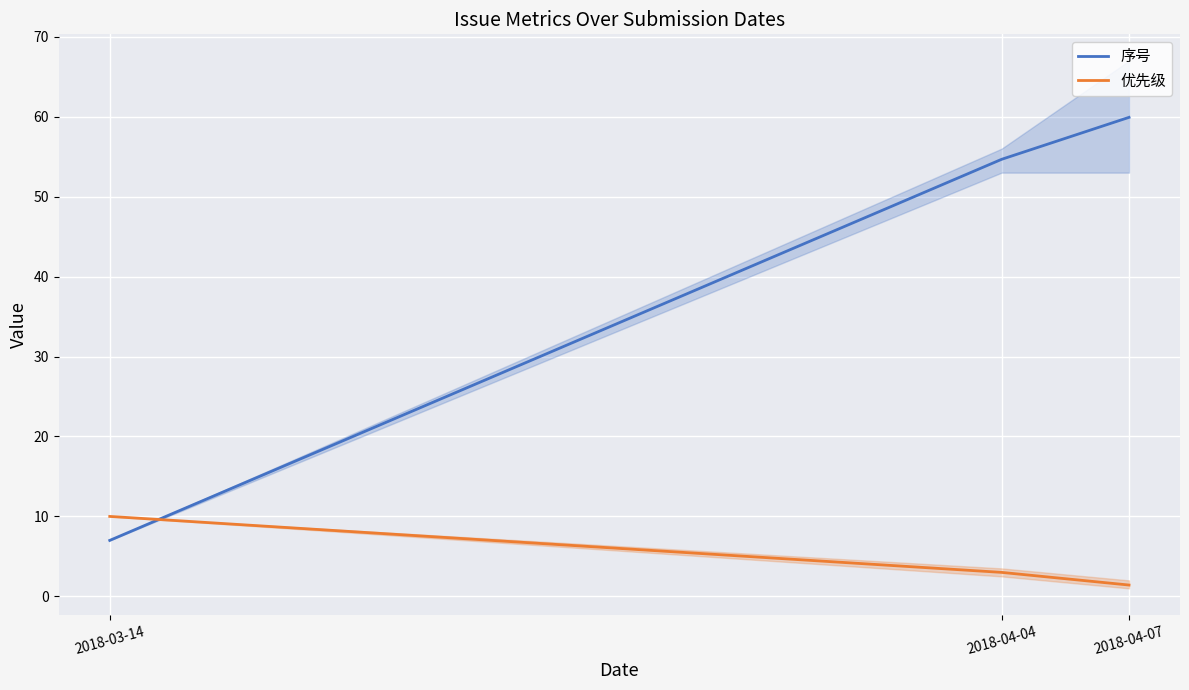

How many data points does each series have?

3